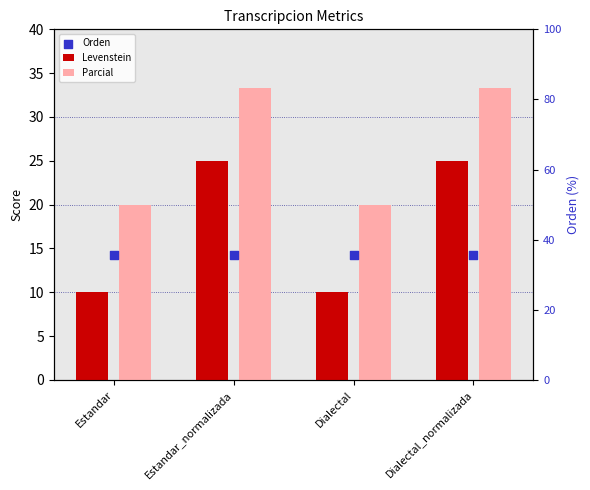

At how many categories does at least one series exceed 30?

2